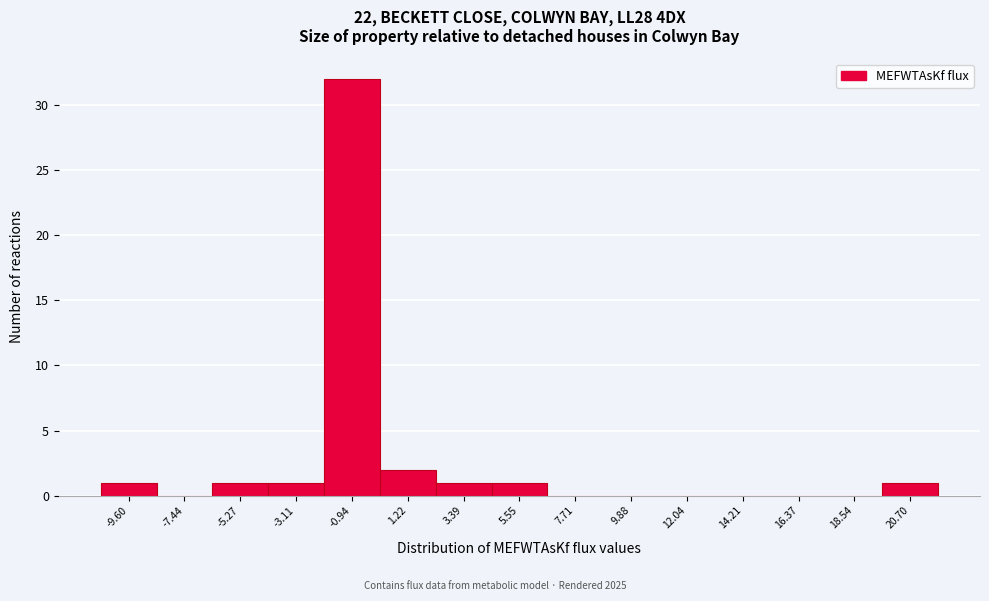

Reading left to right, list all the values displayed in this chart.

-9.60=1	-7.44=0	-5.27=1	-3.11=1	-0.94=32	1.22=2	3.39=1	5.55=1	7.71=0	9.88=0	12.04=0	14.21=0	16.37=0	18.54=0	20.70=1